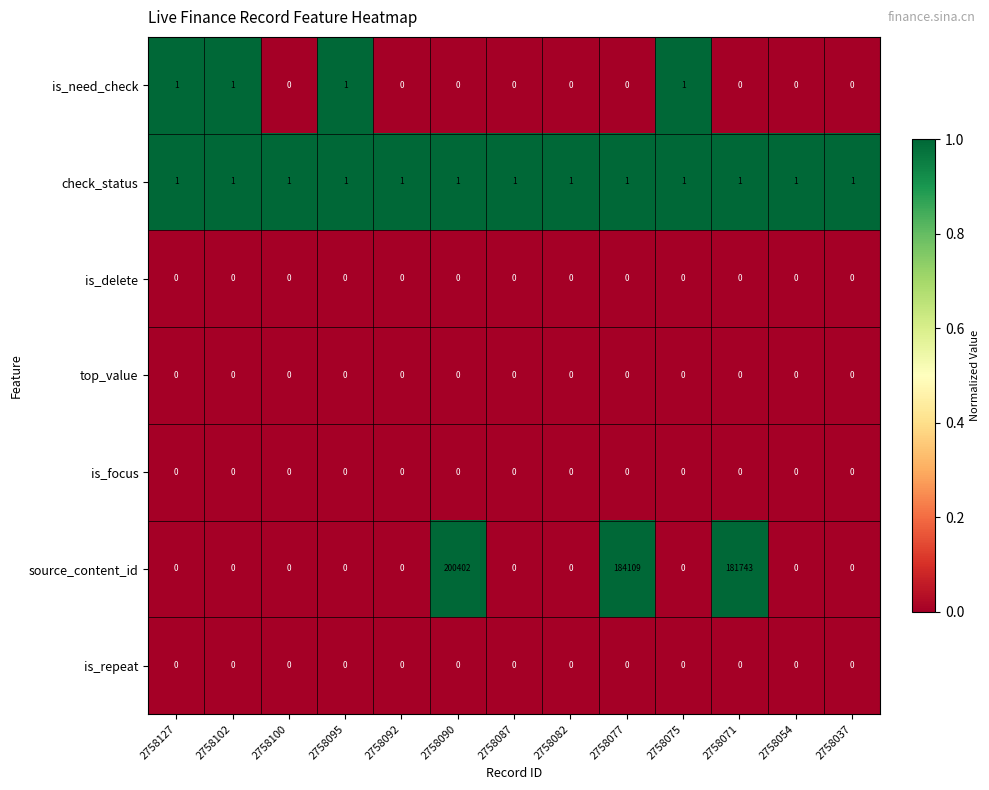

Which series changed the most between 2758075 and 2758054?

is_need_check